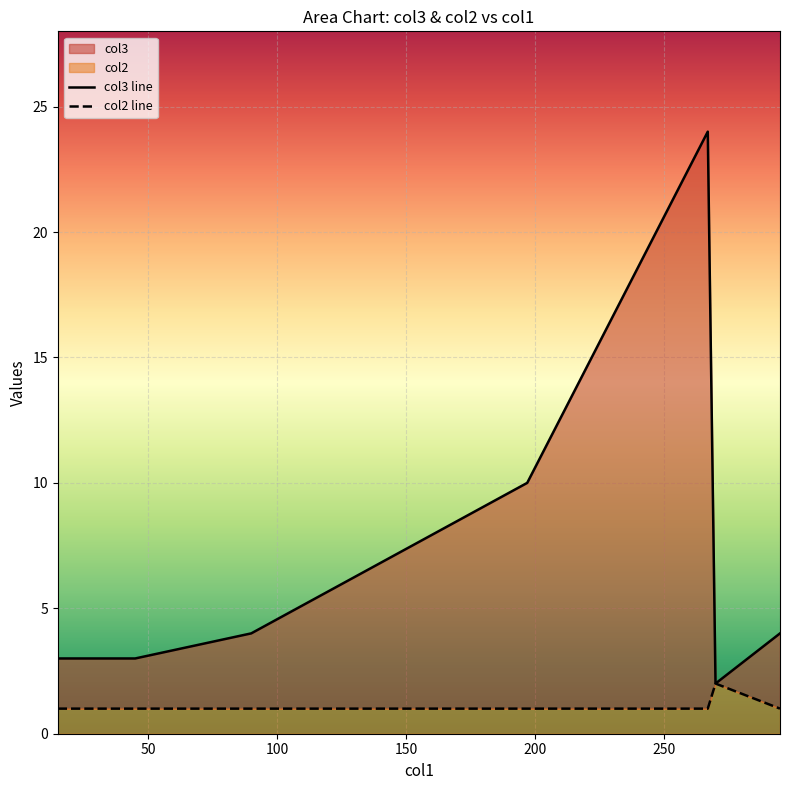

What are all the series names shown in the legend?

col3, col2